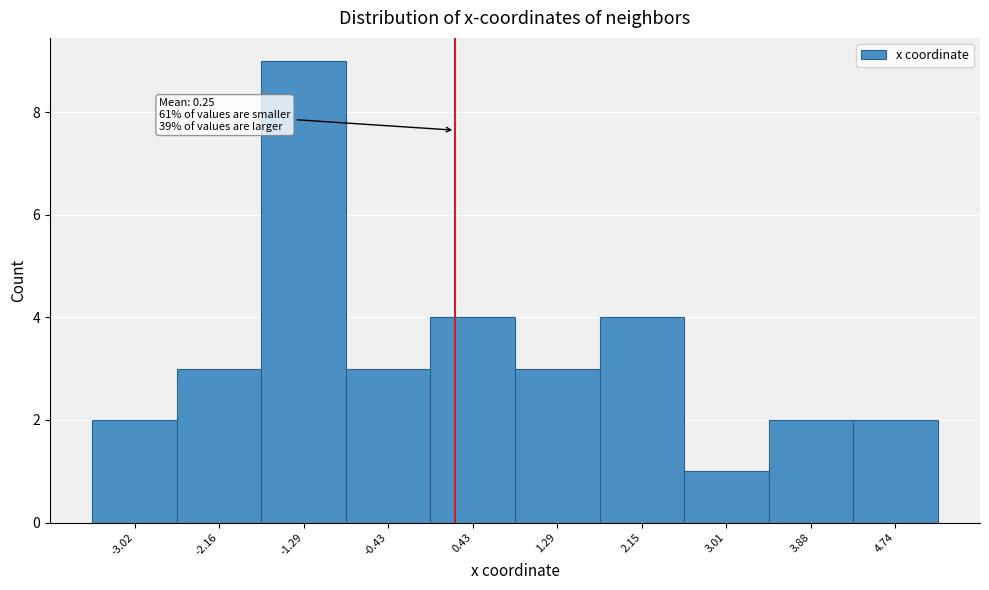

Which range on the x-axis has the tallest bar?

-1.7 to -0.9